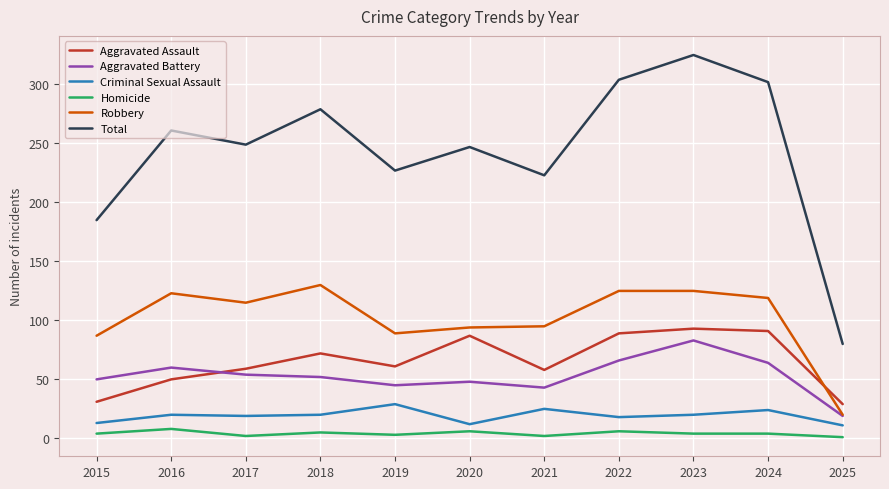

Which series has the largest total across all categories?

Total